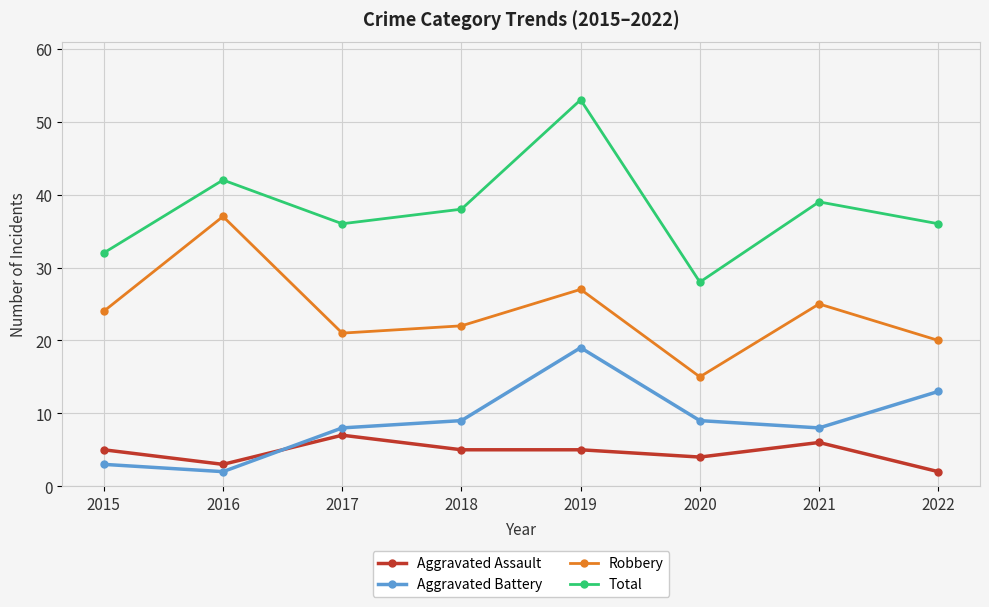

Is it true that Total equals 88 at 2019?

False